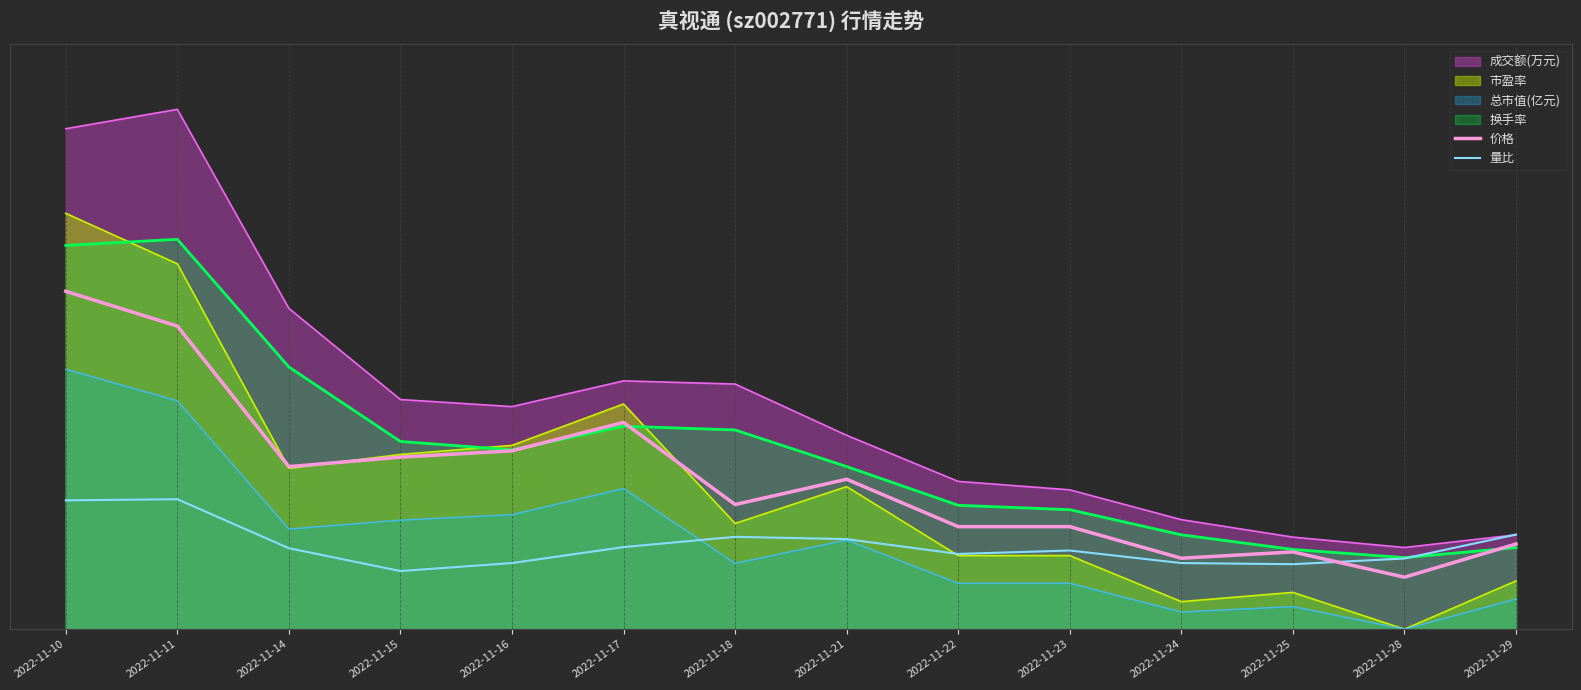

At which category is the sum across all series the highest?

2022-11-10